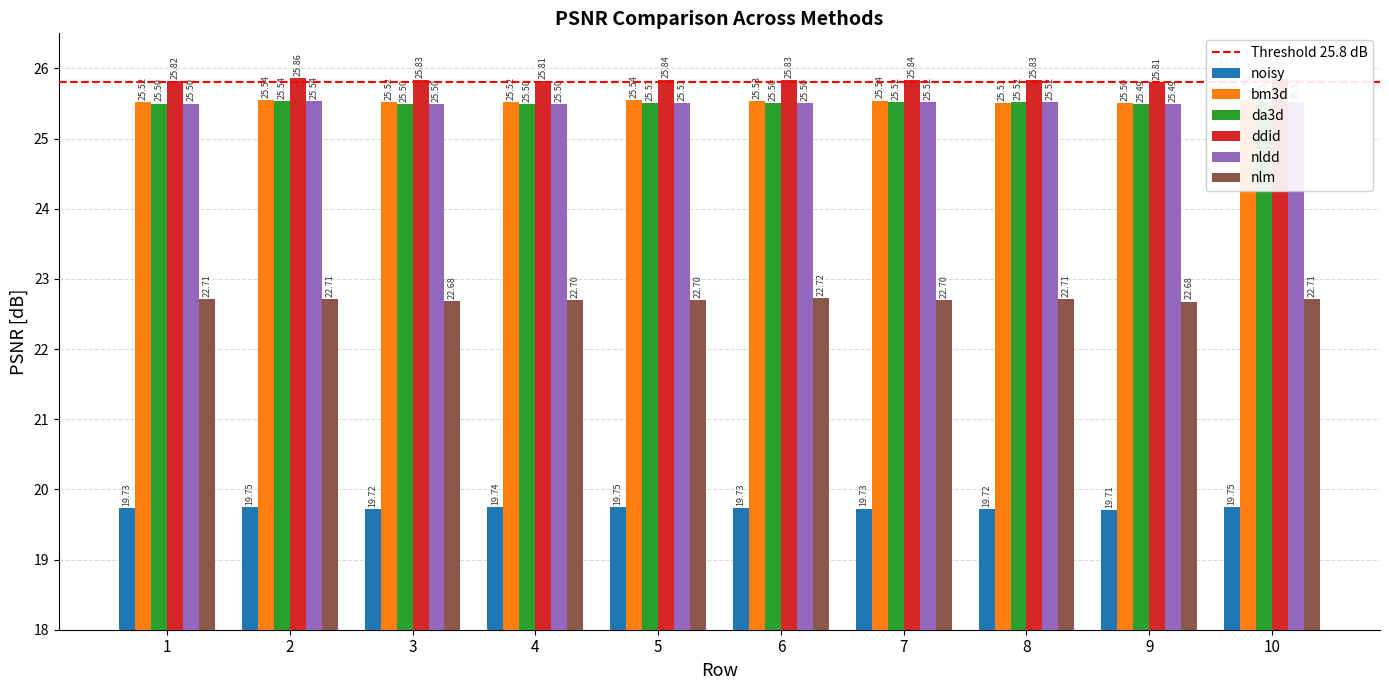

How many bars are there in total?

60